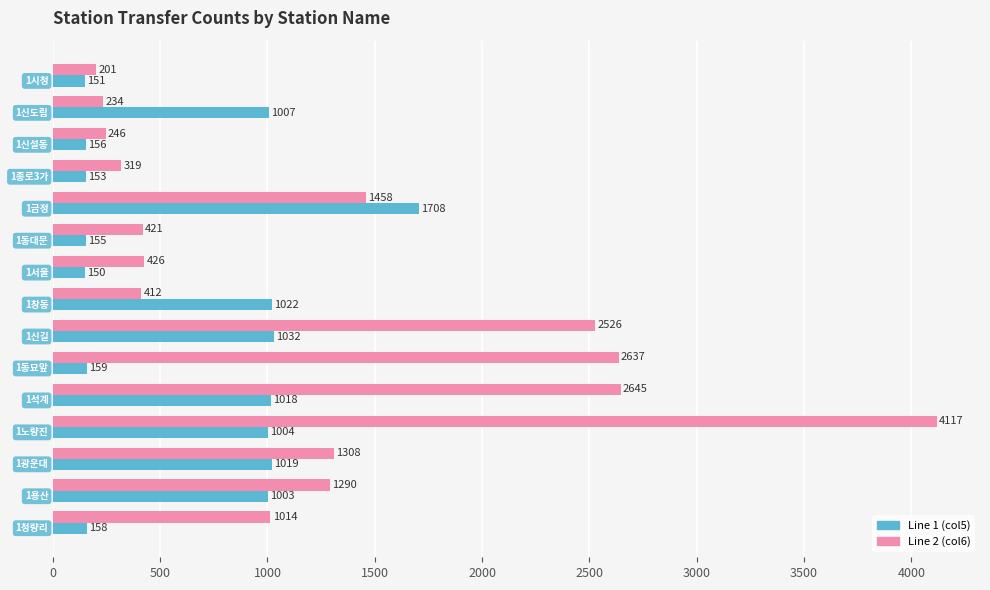

What is the minimum value shown in the chart?

150